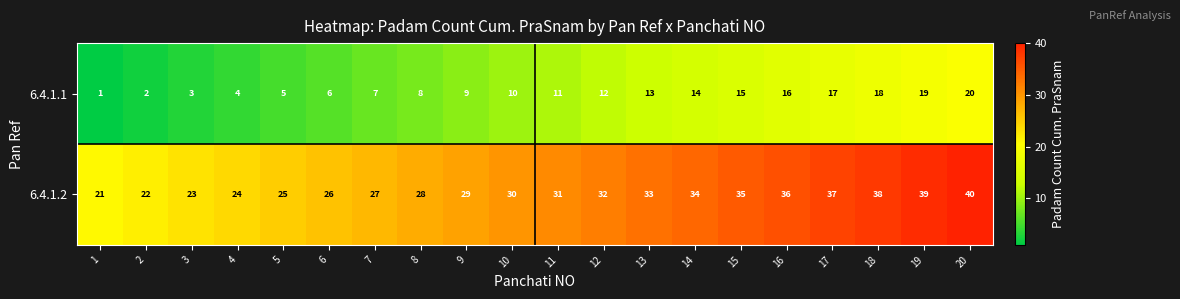

Which series has the largest total across all categories?

6.4.1.2